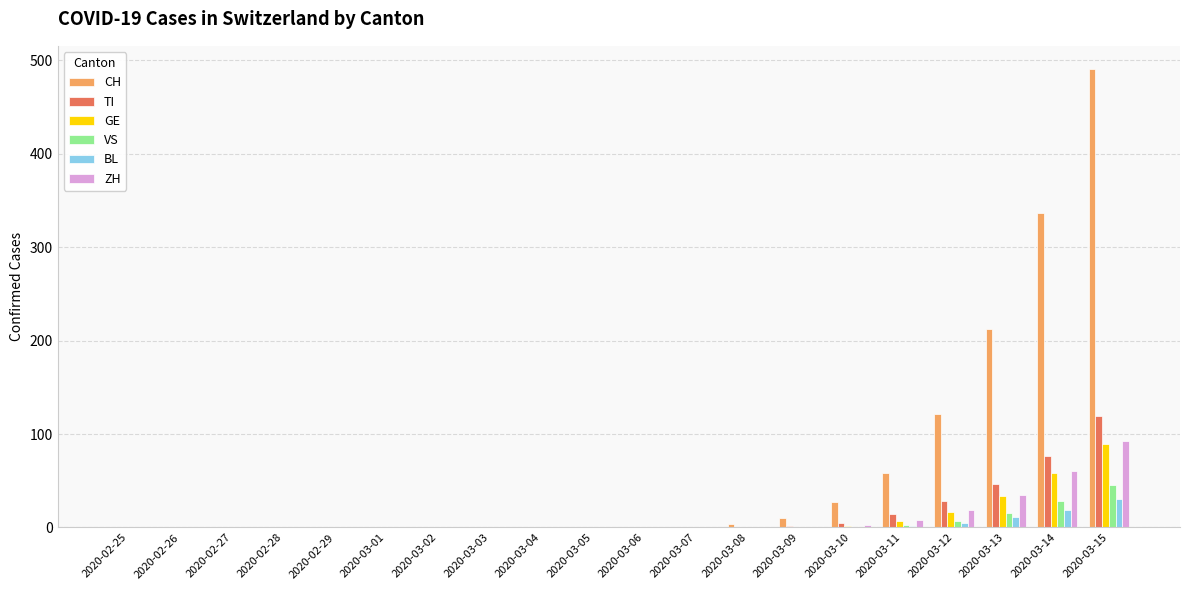

What is the maximum value shown in the chart?

491